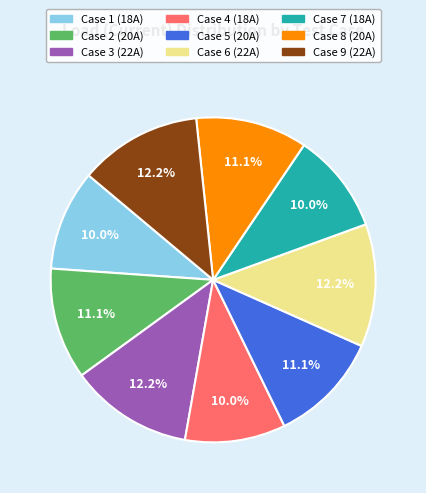

How many segments does this pie chart have?

9